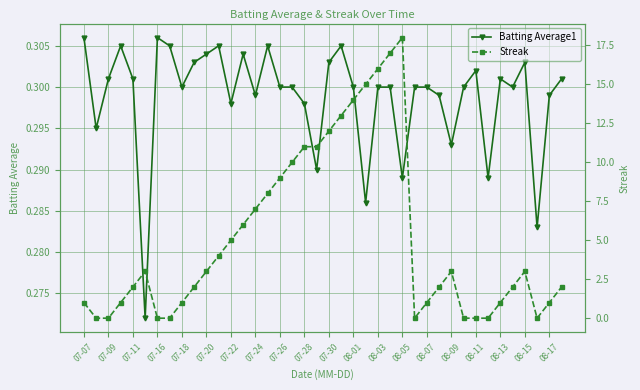

Reading right to left, what are all the values shown in this chart?

Batting Average1: 0.3	0.3	0.3	0.3	0.3	0.3	0.3	0.3	0.3	0.3	0.3	0.3	0.3	0.3	0.3	0.3	0.3	0.3	0.3	0.3	0.3	0.3	0.3	0.3	0.3	0.3	0.3	0.3	0.3	0.3	0.3	0.3	0.3	0.3	0.3	0.3	0.3	0.3	0.3	0.3
Streak: 2.0	1.0	0.0	3.0	2.0	1.0	0.0	0.0	0.0	3.0	2.0	1.0	0.0	18.0	17.0	16.0	15.0	14.0	13.0	12.0	11.0	11.0	10.0	9.0	8.0	7.0	6.0	5.0	4.0	3.0	2.0	1.0	0.0	0.0	3.0	2.0	1.0	0.0	0.0	1.0